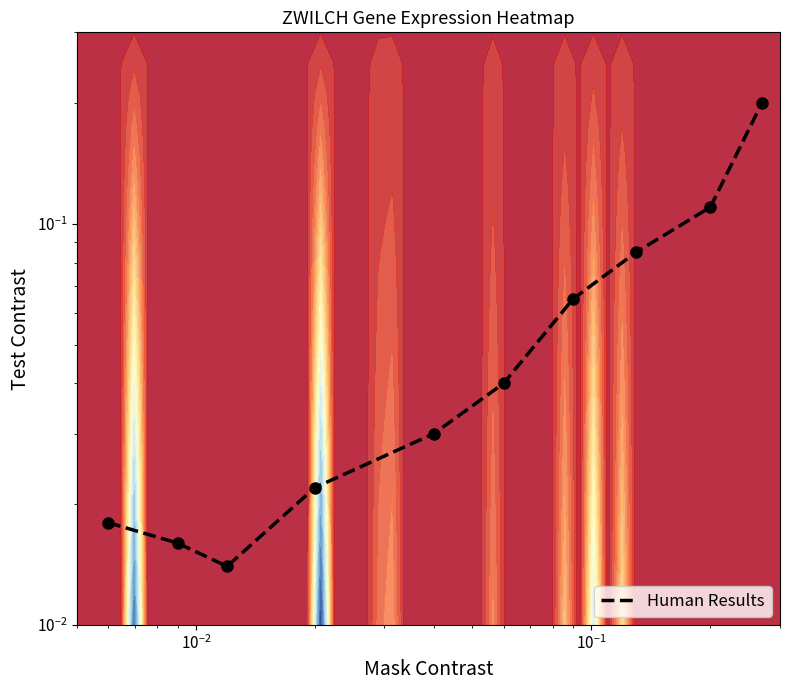

Reading right to left, extract all data points from this chart.

0.2	0.1	0.1	0.1	0.0	0.0	0.0	0.0	0.0	0.0